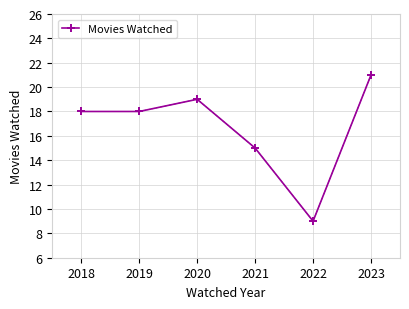

True or false: there are more than 2 points higher than both neighbors.

False